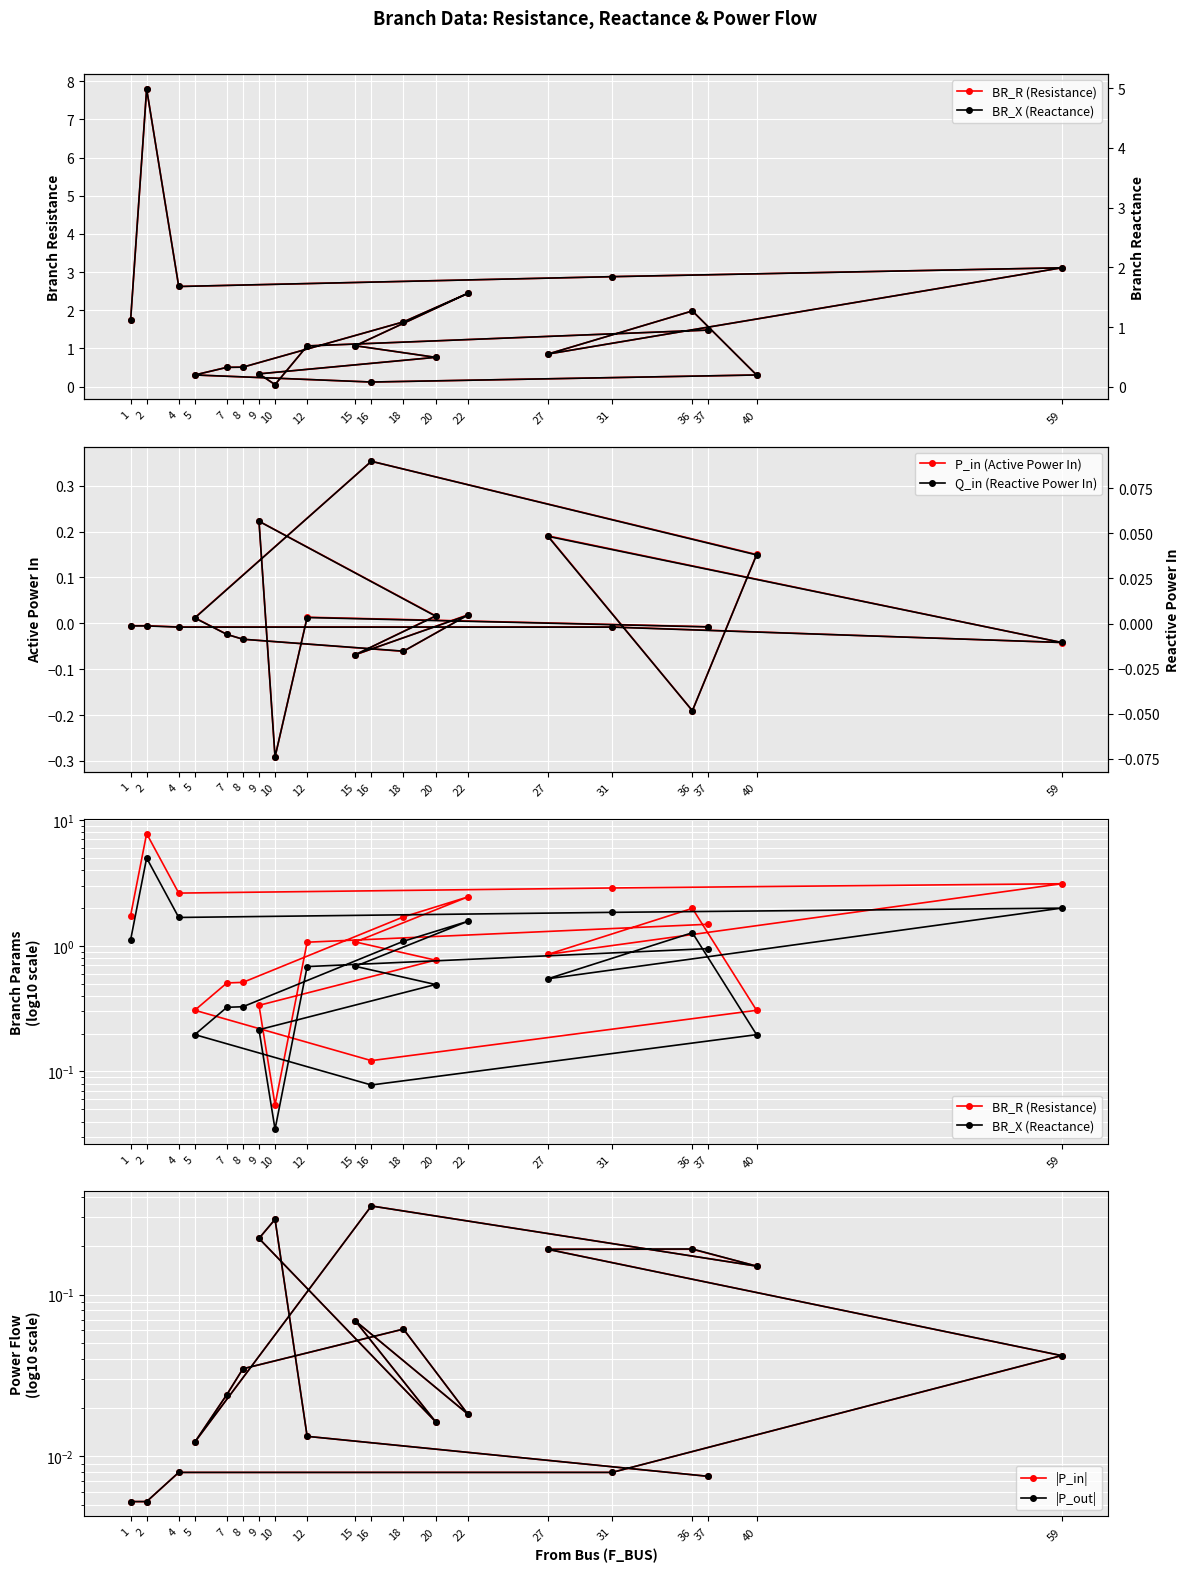

At which label does P_in (Active Power In) first exceed 0?

5